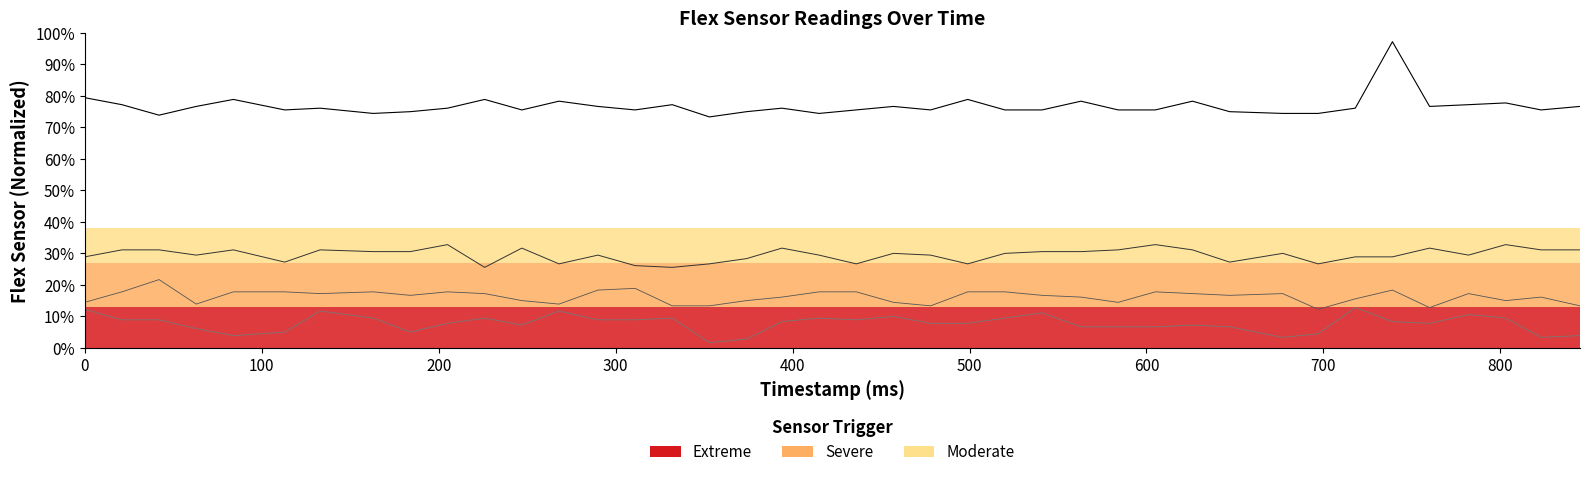

What is the maximum value shown in the chart?

97.2